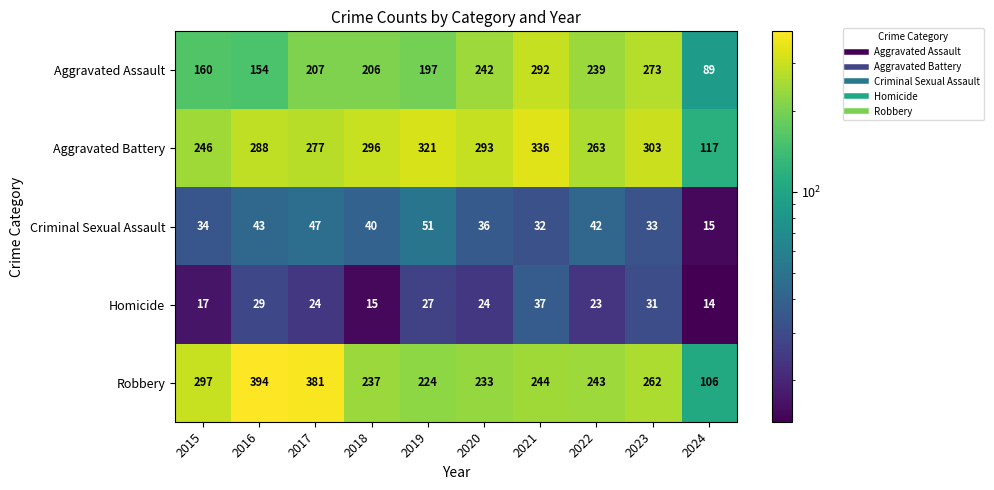

What is the spread (max minus min) of values at 2021?

304